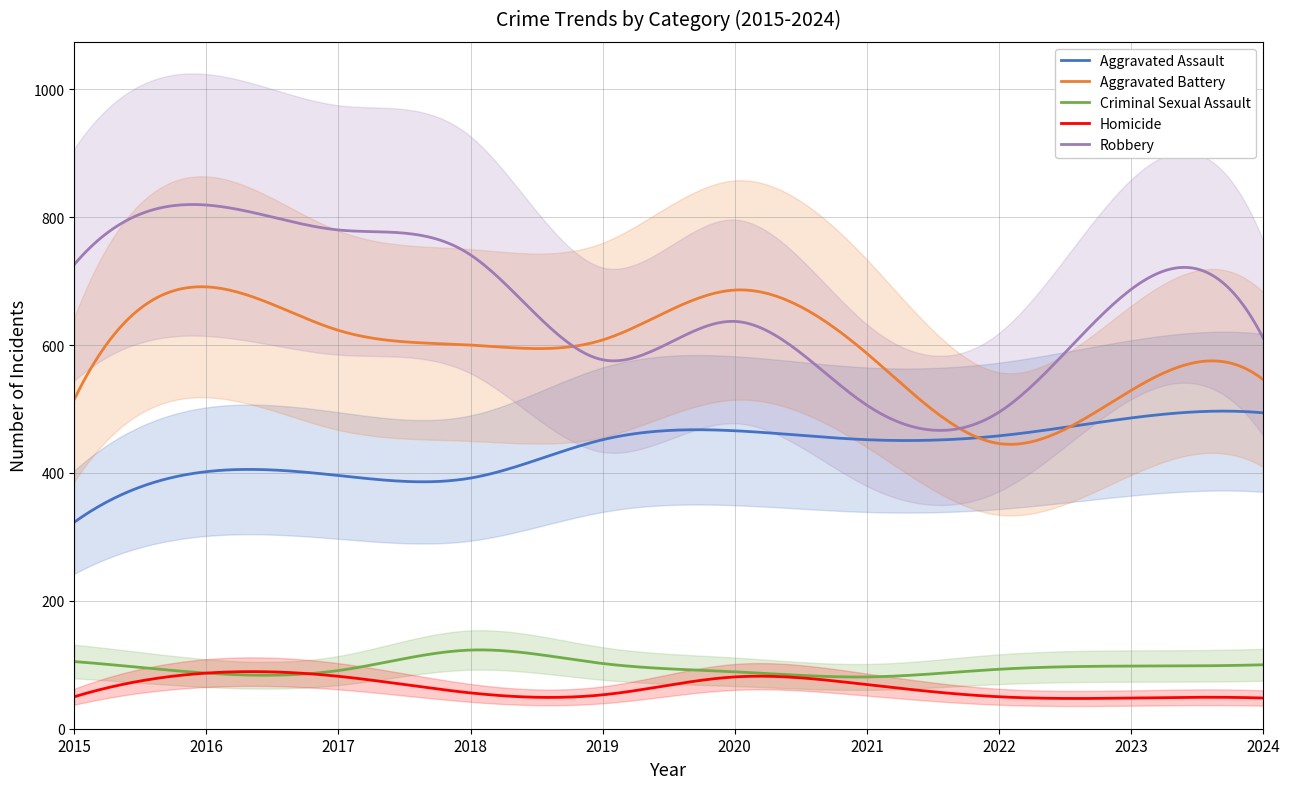

Reading right to left, what are all the values shown in this chart?

Aggravated Assault: 2024=494	2023=486	2022=458	2021=452	2020=466	2019=452	2018=392	2017=396	2016=402	2015=323
Aggravated Battery: 2024=546	2023=529	2022=446	2021=587	2020=686	2019=608	2018=600	2017=623	2016=691	2015=515
Criminal Sexual Assault: 2024=100	2023=98	2022=93	2021=81	2020=89	2019=102	2018=123	2017=91	2016=87	2015=105
Homicide: 2024=48	2023=48	2022=50	2021=69	2020=81	2019=53	2018=56	2017=82	2016=87	2015=50
Robbery: 2024=611	2023=687	2022=495	2021=506	2020=637	2019=577	2018=741	2017=780	2016=819	2015=726